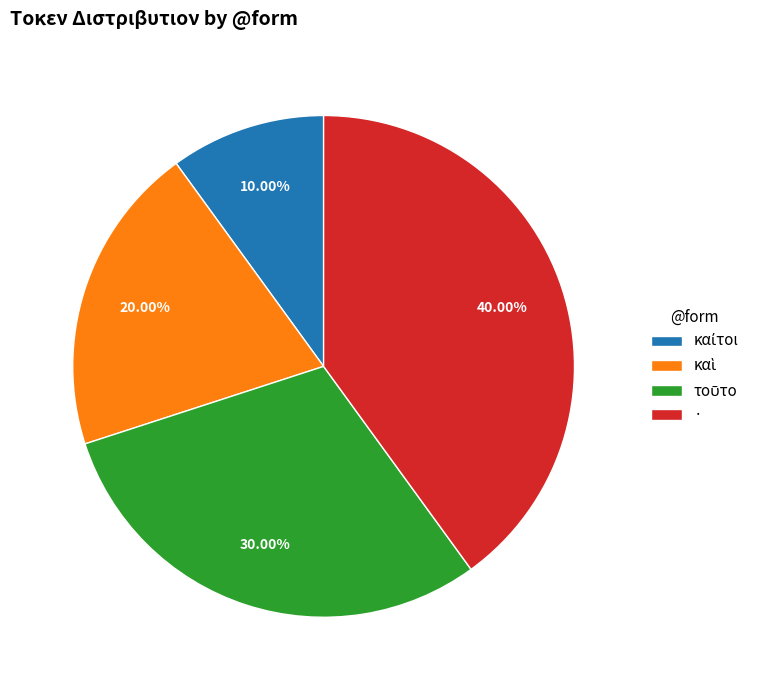

What is the largest slice in the pie chart?

·